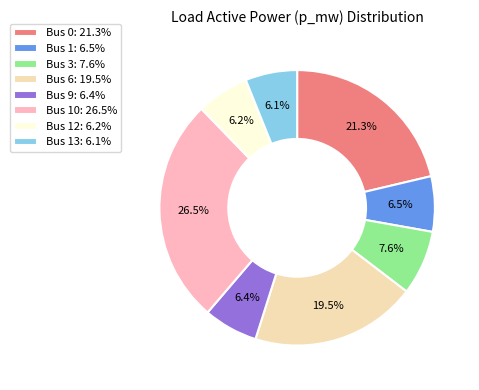

Combined, what portion of the pie is Bus 6: 19.5% and Bus 13: 6.1%?

25.6%